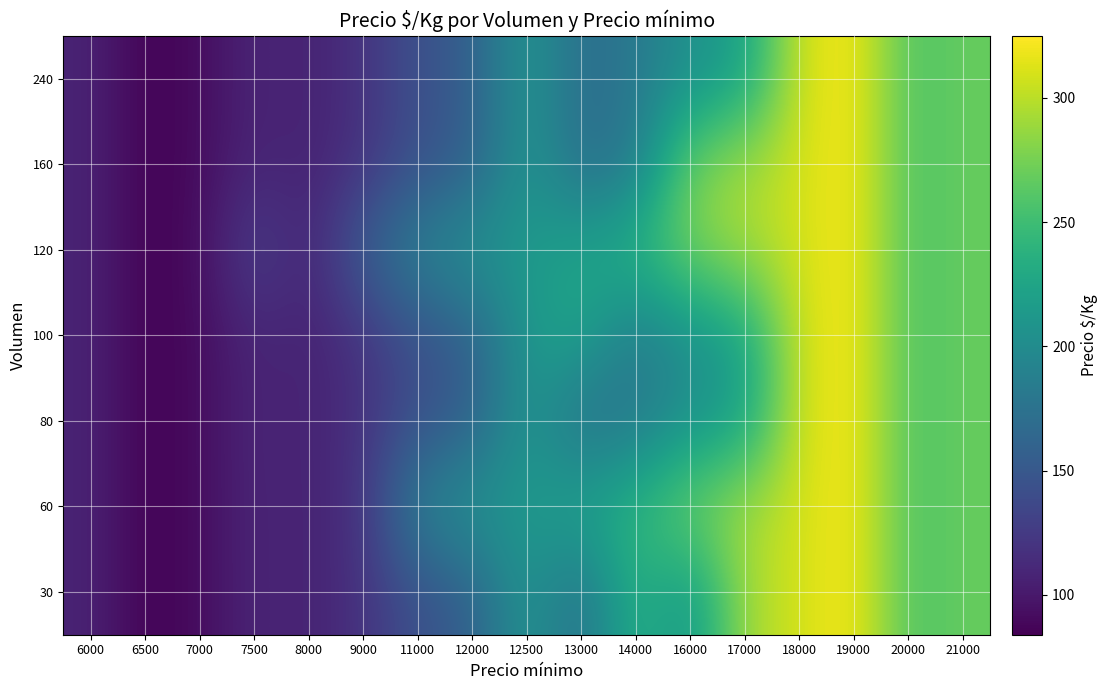

Reading right to left, extract all data points from this chart.

30: 21000=269	20000=256	19000=325	18000=308	17000=292	16000=206	14000=241	13000=169	12500=213	12000=156	11000=144	9000=119	8000=106	7500=110	7000=91	6500=84	6000=108
60: 21000=269	20000=256	19000=325	18000=308	17000=292	16000=275	14000=241	13000=225	12500=213	12000=208	11000=192	9000=119	8000=106	7500=110	7000=91	6500=84	6000=108
80: 21000=269	20000=256	19000=325	18000=308	17000=219	16000=206	14000=181	13000=169	12500=213	12000=156	11000=144	9000=119	8000=106	7500=111	7000=91	6500=84	6000=108
100: 21000=269	20000=256	19000=325	18000=308	17000=219	16000=206	14000=181	13000=225	12500=213	12000=156	11000=144	9000=119	8000=106	7500=110	7000=91	6500=84	6000=108
120: 21000=269	20000=256	19000=325	18000=308	17000=292	16000=275	14000=241	13000=225	12500=213	12000=208	11000=192	9000=158	8000=106	7500=133	7000=91	6500=84	6000=108
160: 21000=269	20000=256	19000=325	18000=308	17000=292	16000=275	14000=181	13000=169	12500=213	12000=156	11000=144	9000=119	8000=106	7500=110	7000=91	6500=84	6000=108
240: 21000=269	20000=256	19000=325	18000=308	17000=219	16000=206	14000=181	13000=169	12500=213	12000=156	11000=144	9000=119	8000=106	7500=110	7000=91	6500=84	6000=108